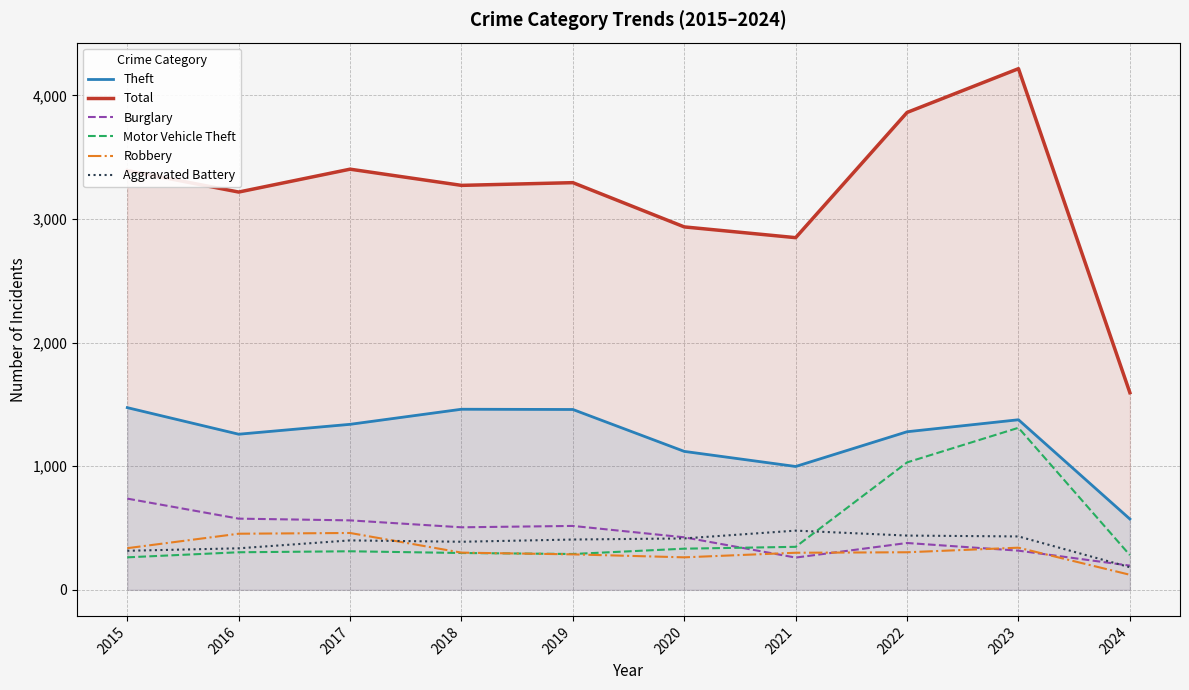

What is the value of the Theft point at the 8th from the left?

1279